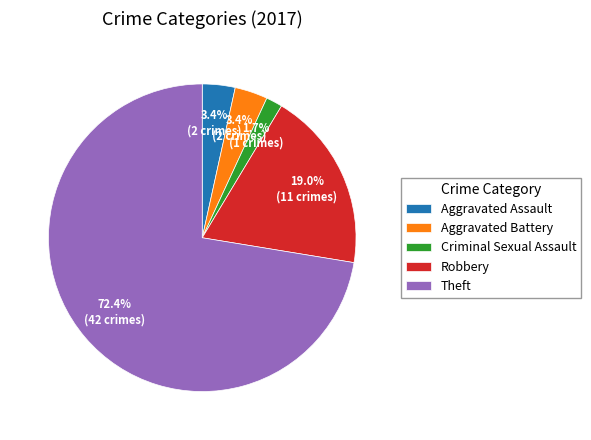

To the nearest percent, what is the combined percentage of Criminal Sexual Assault and Aggravated Battery?

5%